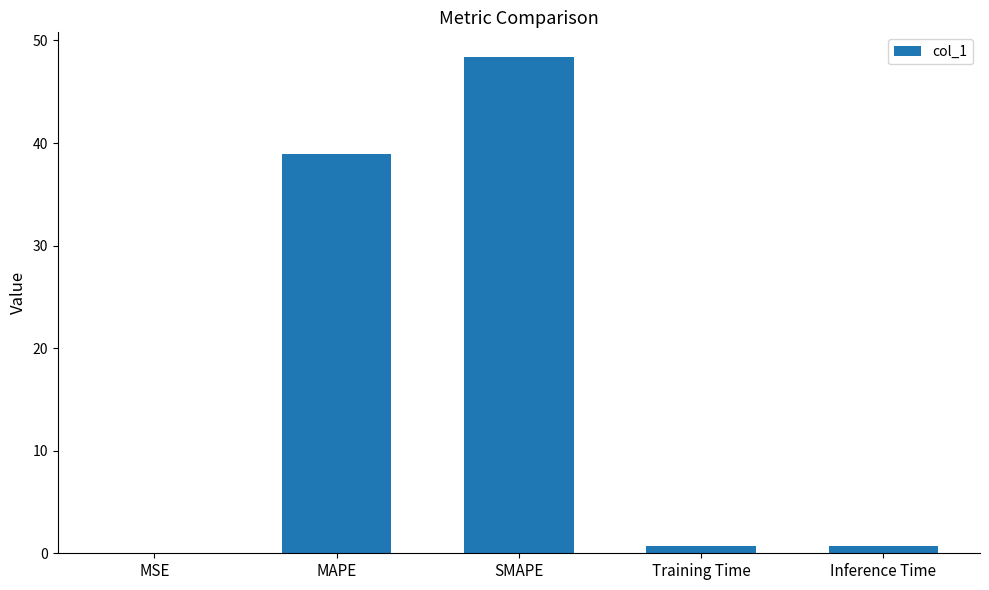

What is the difference between the values at Inference Time and Training Time?

0.1